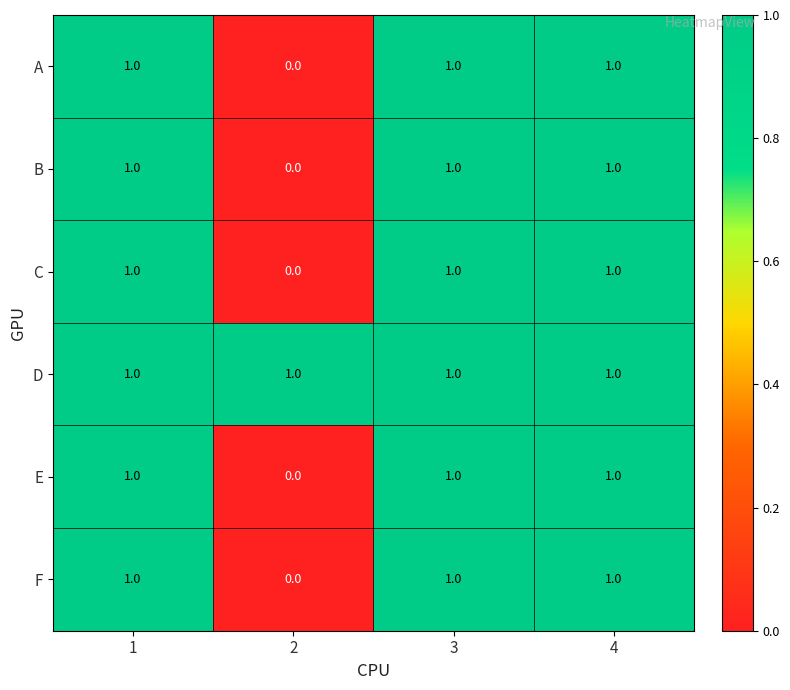

Is it true that F equals 1 at 3?

True